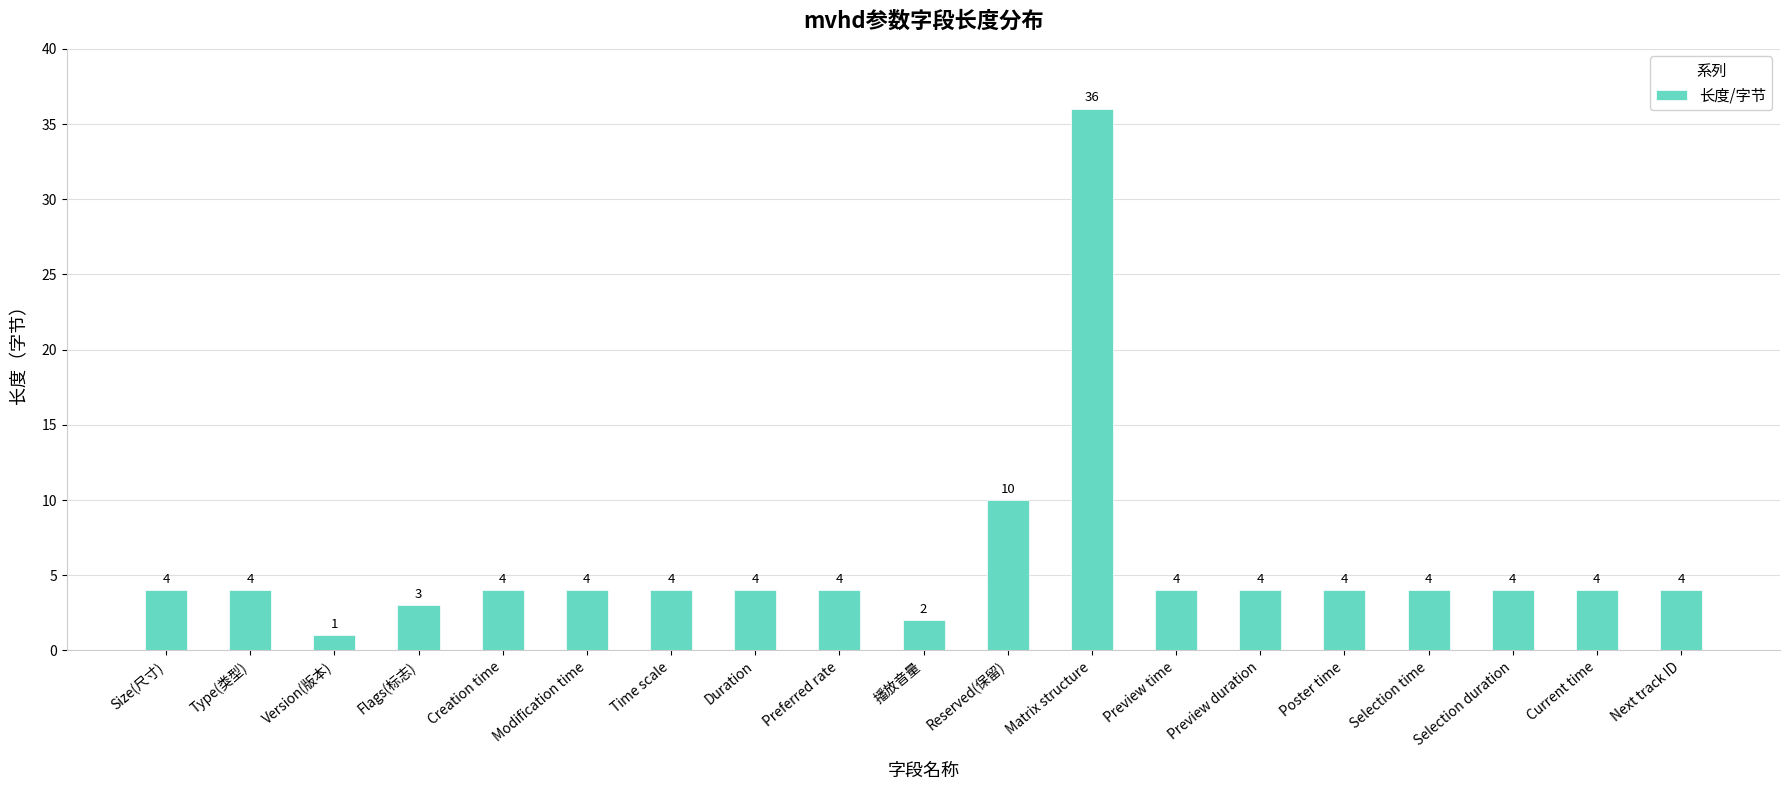

At which label is the value closest to 18?

Reserved(保留)